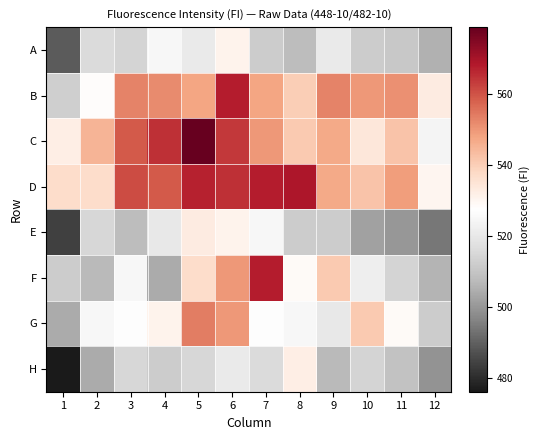

What is the total value across all series at 1?

4047